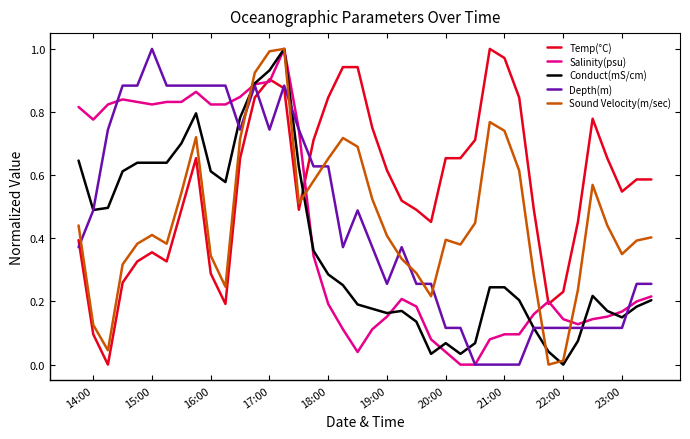

How many intersections are there between Temp(°C) and Conduct(mS/cm)?

1